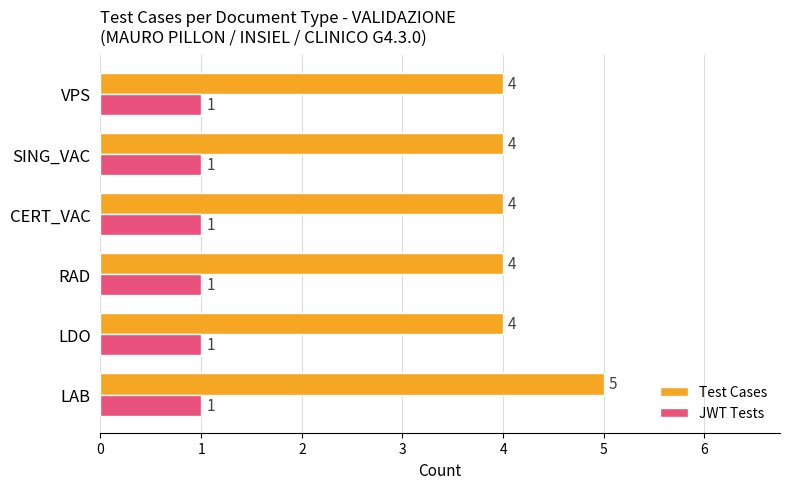

What is the average value of the Test Cases series?

4